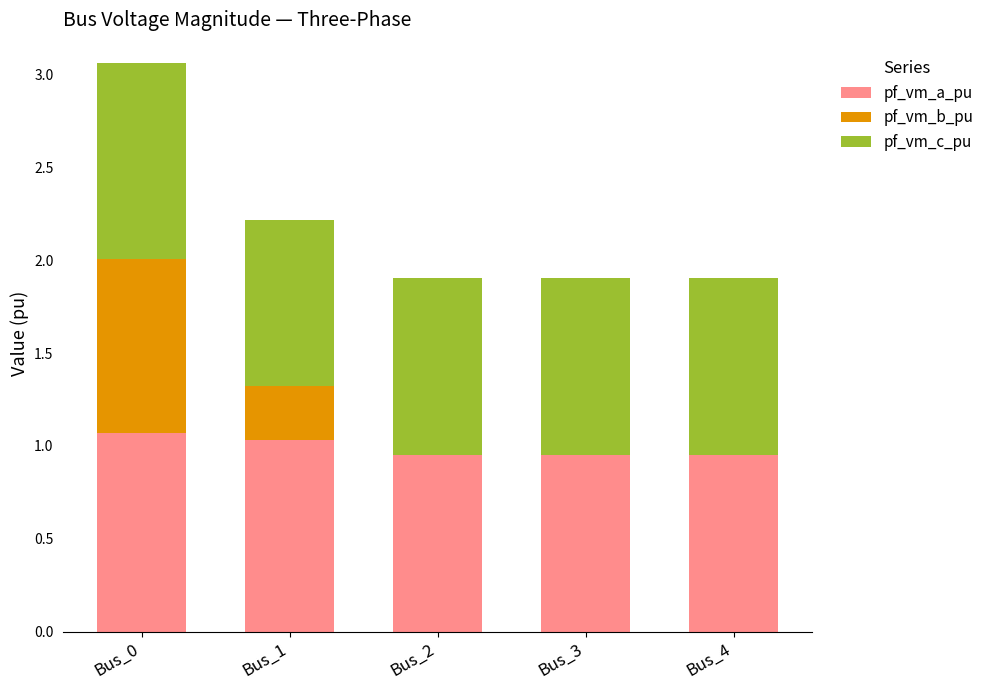

At which category is the sum across all series the highest?

Bus_0